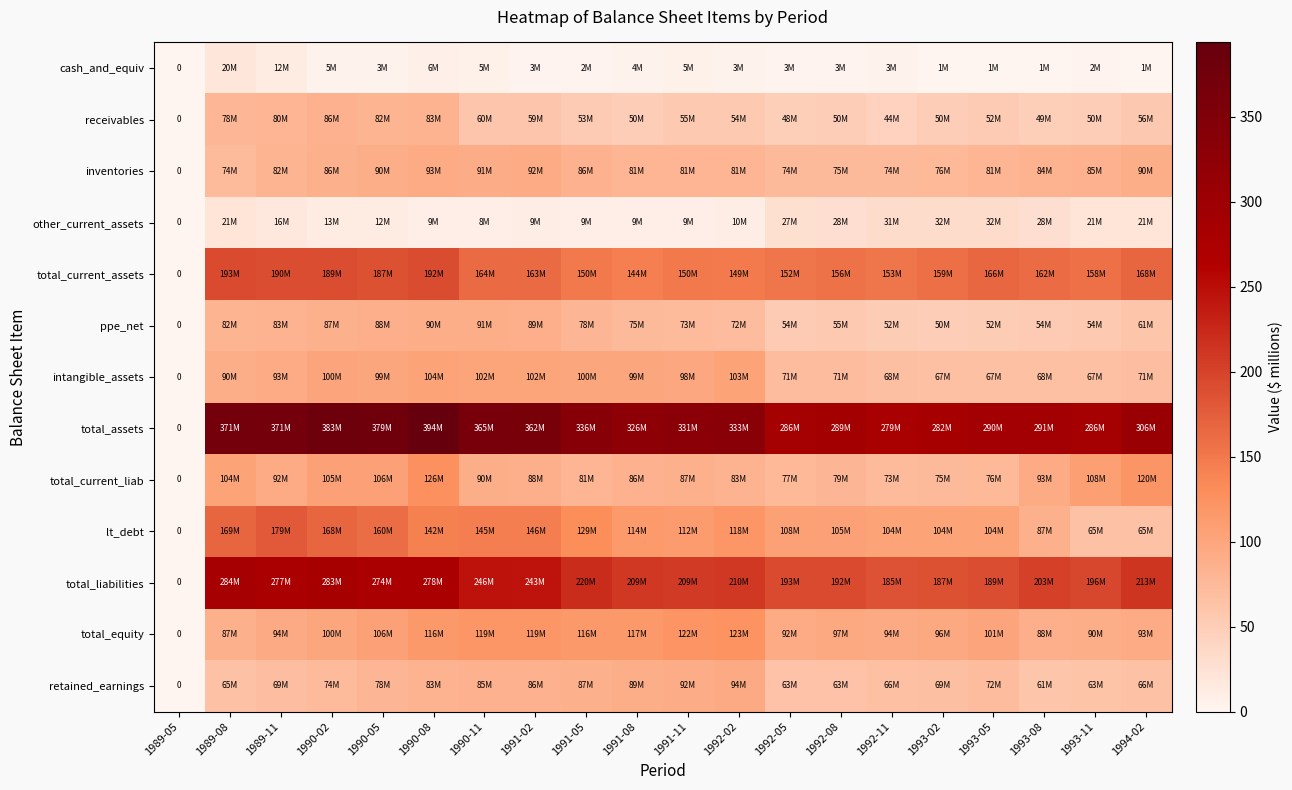

How many data points in receivables are less than 54?

10